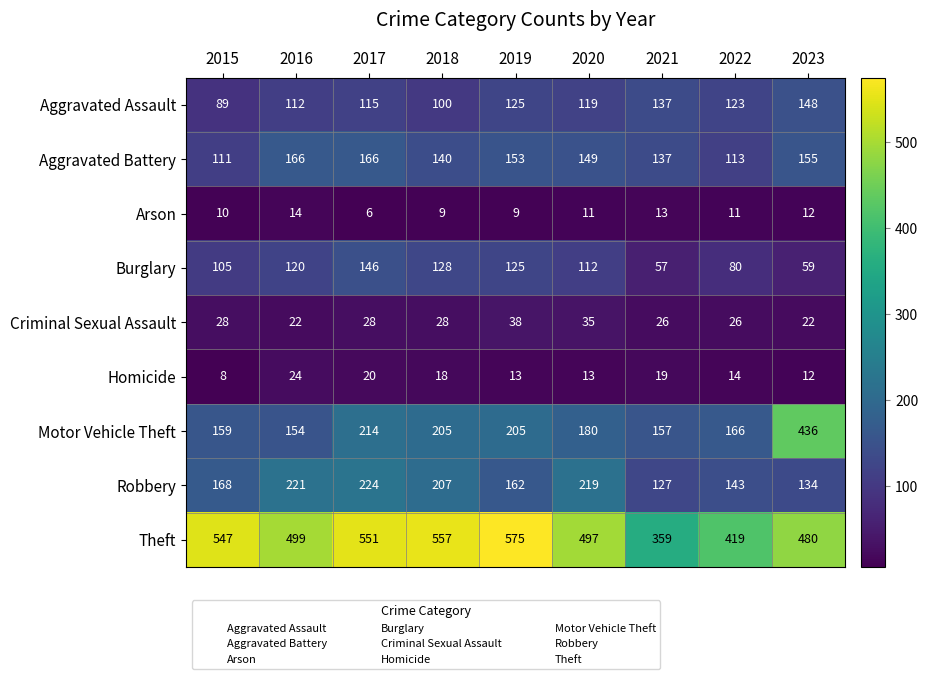

What is the average value of the Aggravated Battery series?

143